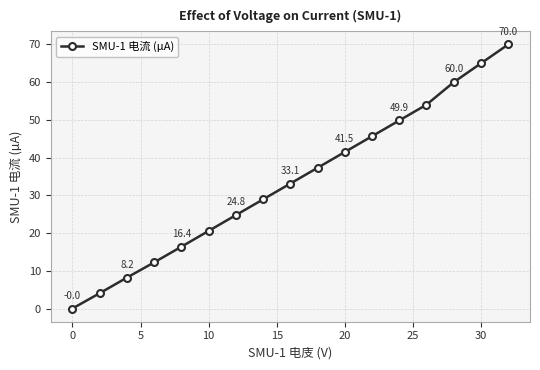

True or false: there are more than 0 points higher than both neighbors.

False